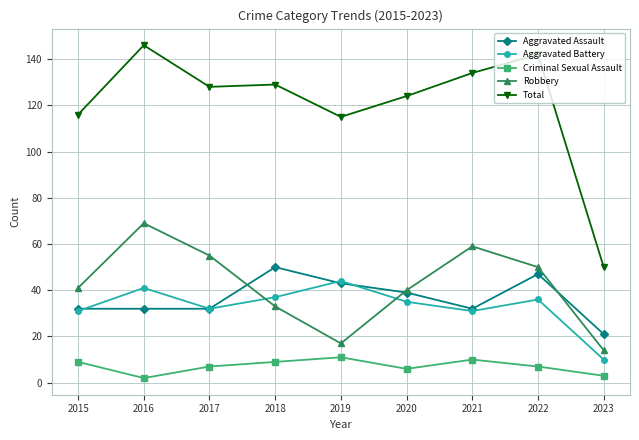

What is the spread (max minus min) of values at 2019?

104